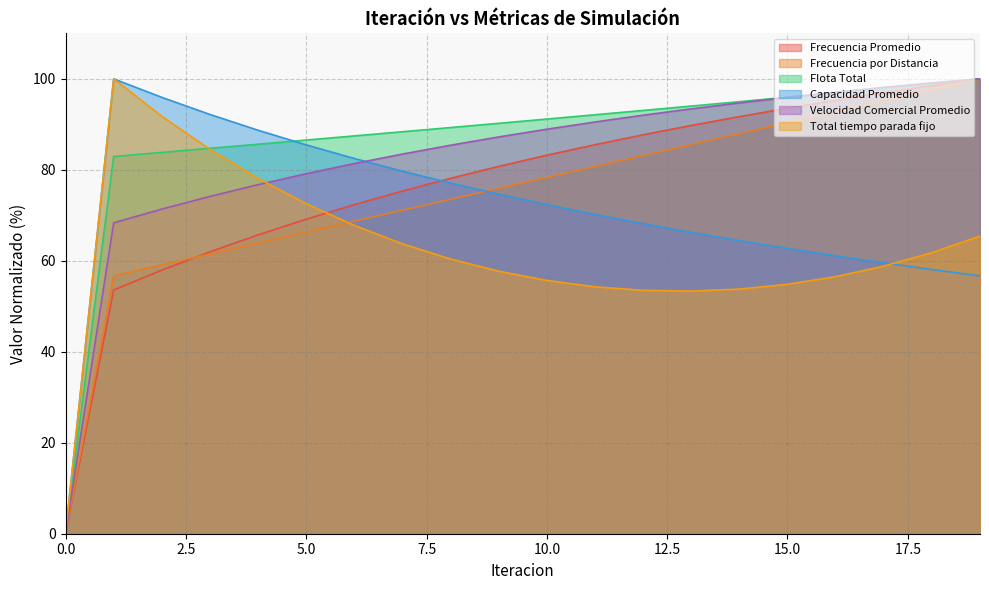

True or false: Frecuencia Promedio has more than 0 points higher than both neighbors.

False